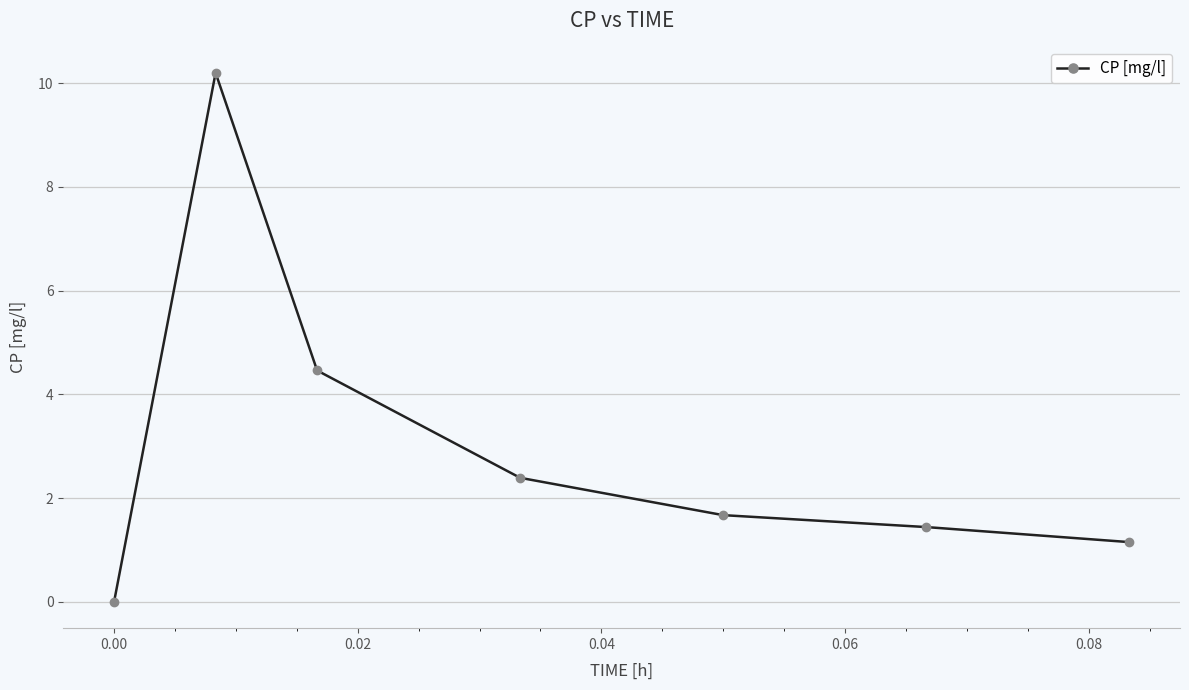

True or false: there are more than 0 points higher than both neighbors.

True